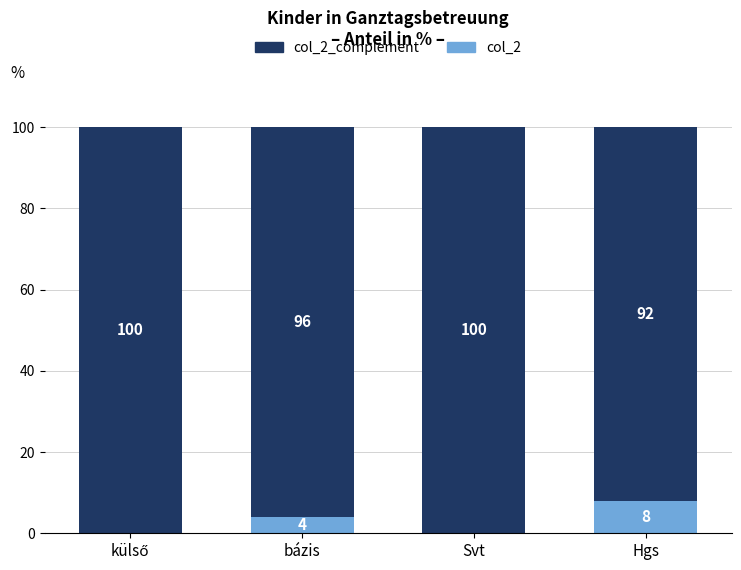

What is the total value across all series at bázis?

100